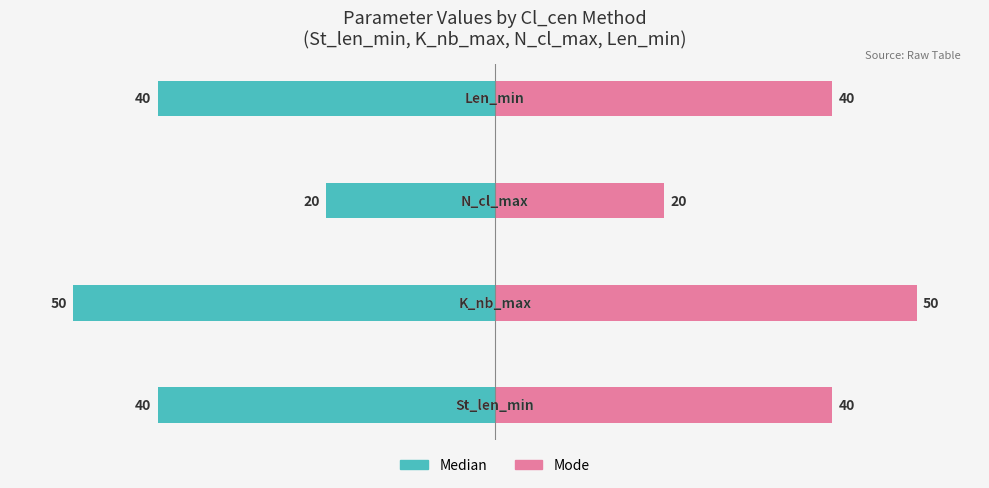

What are all the series names shown in the legend?

Median, Mode